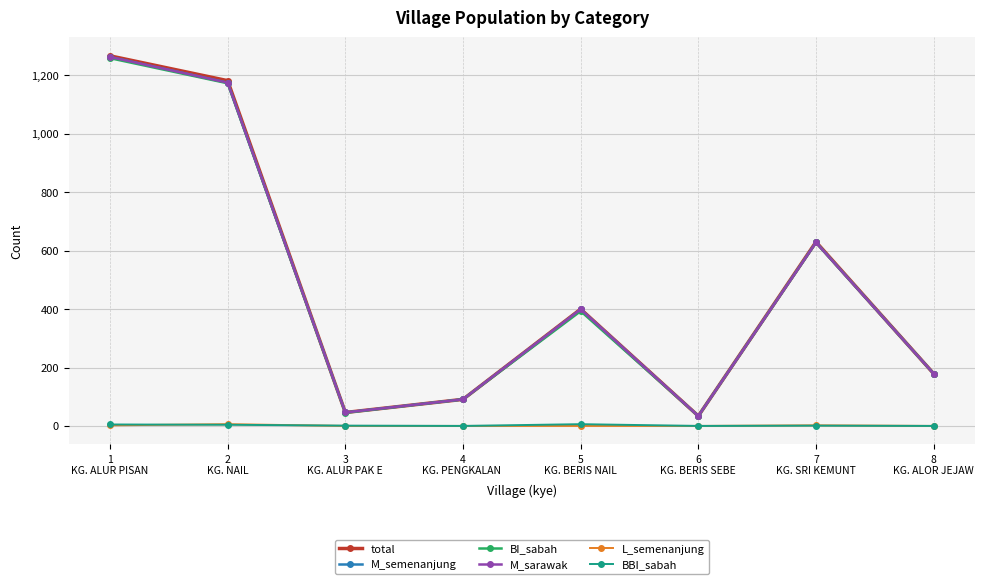

How many lines are shown in the chart?

6